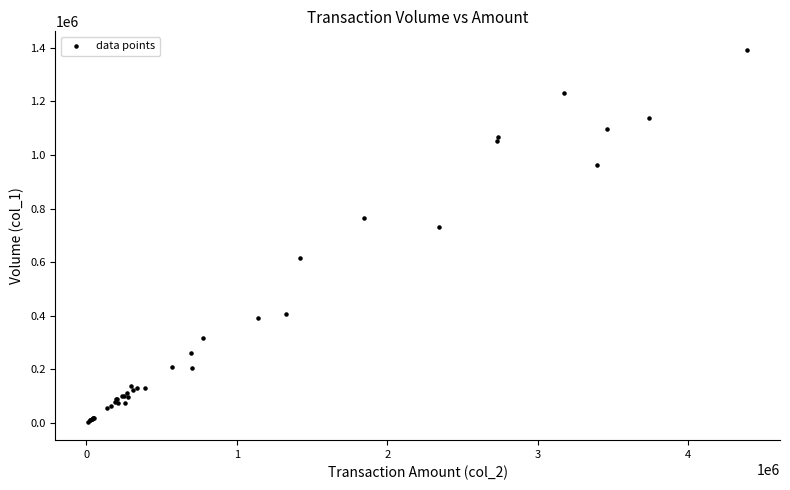

What Y value in the scatter plot is closest to 698500?

732000